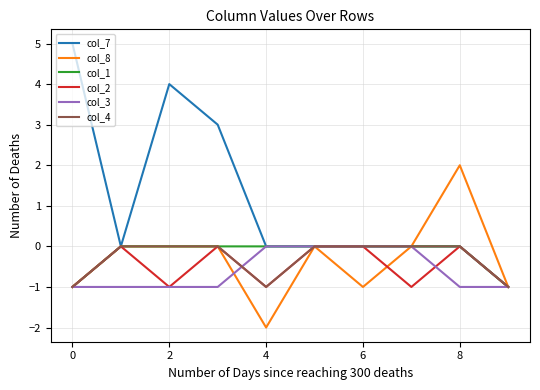

Which series has the largest total across all categories?

col_7